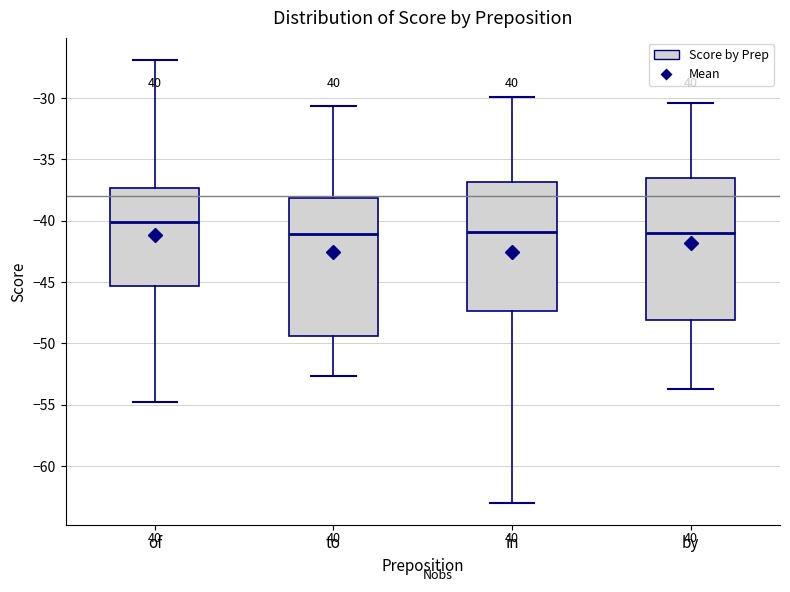

Reading left to right, transcribe this box plot: for each box, give where its median line is, the range the box spans, and where its two whiskers end, as read against the y-axis. The values are not printed on the chart, so give them approximately, as read against the axis.

of: median -40.0, box -45.5 to -37.5, whiskers -55.0 to -27.0
to: median -41.0, box -49.5 to -38.0, whiskers -52.5 to -30.5
in: median -41.0, box -47.5 to -37.0, whiskers -63.0 to -30.0
by: median -41.0, box -48.0 to -36.5, whiskers -53.5 to -30.5